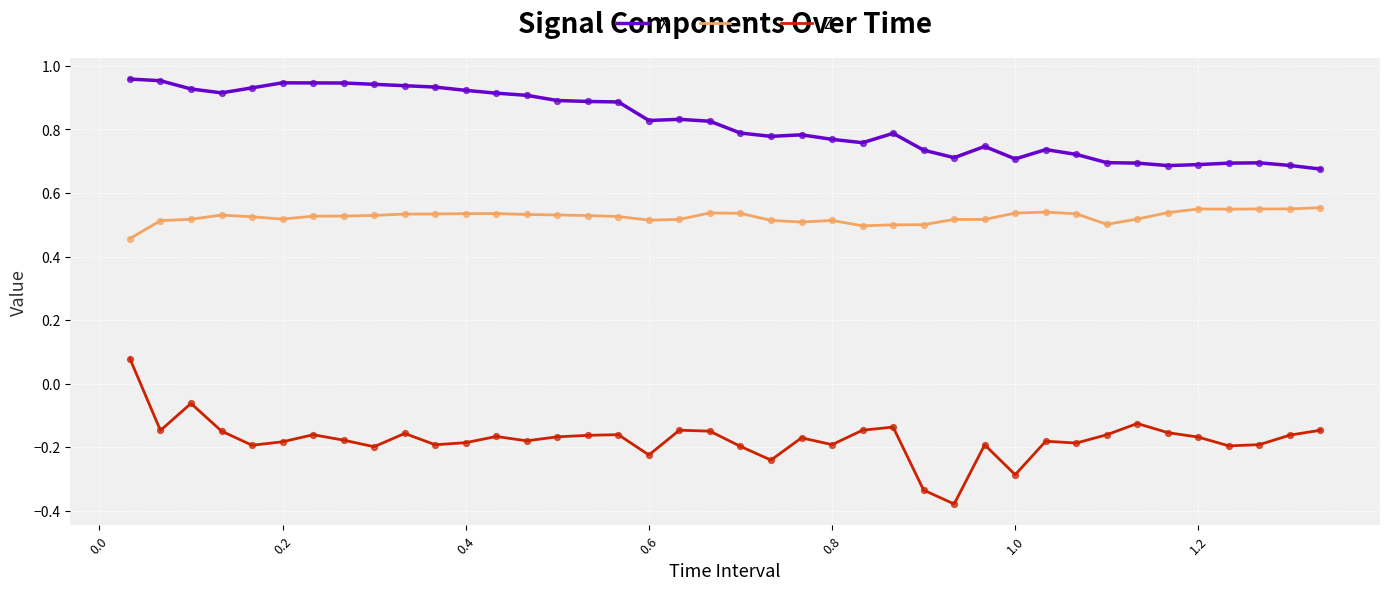

Rank the series by their maximum value, from highest to lowest.

X, Y, Z